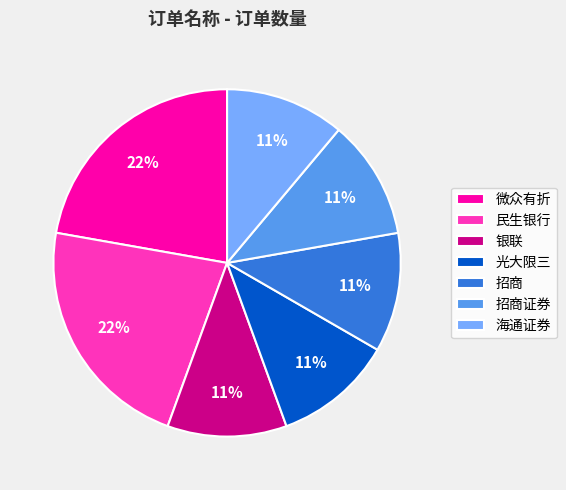

To the nearest percent, what is the difference between the largest and smallest slice percentages?

11%